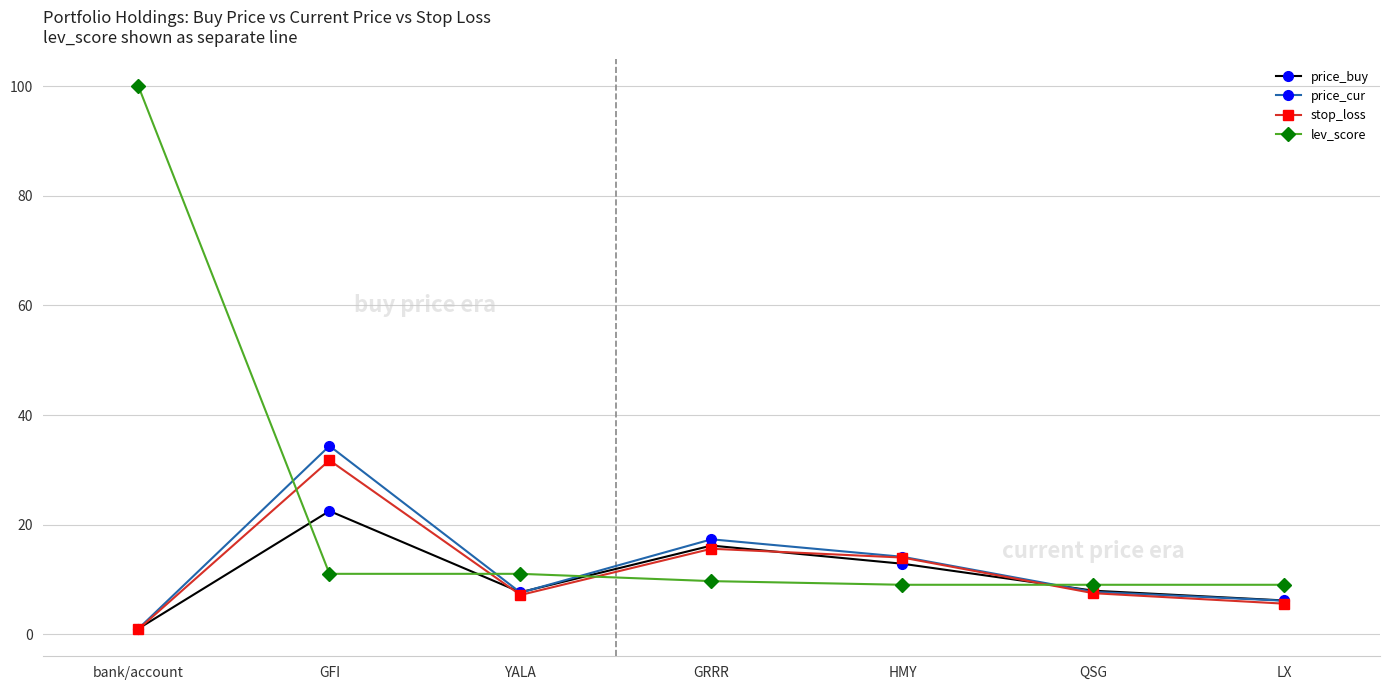

Which series ends up on top after the final intersection of price_buy and price_cur?

price_buy